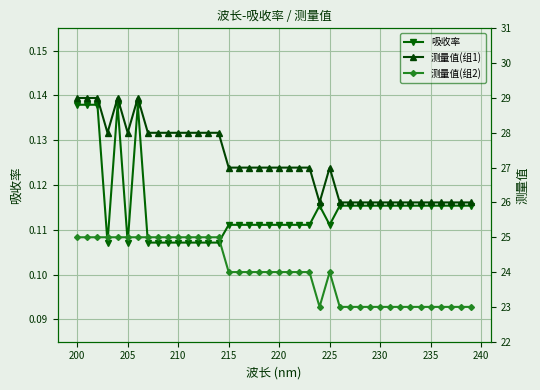

What is the value of the 测量值(组2) point at the 40th from the left?

23.0